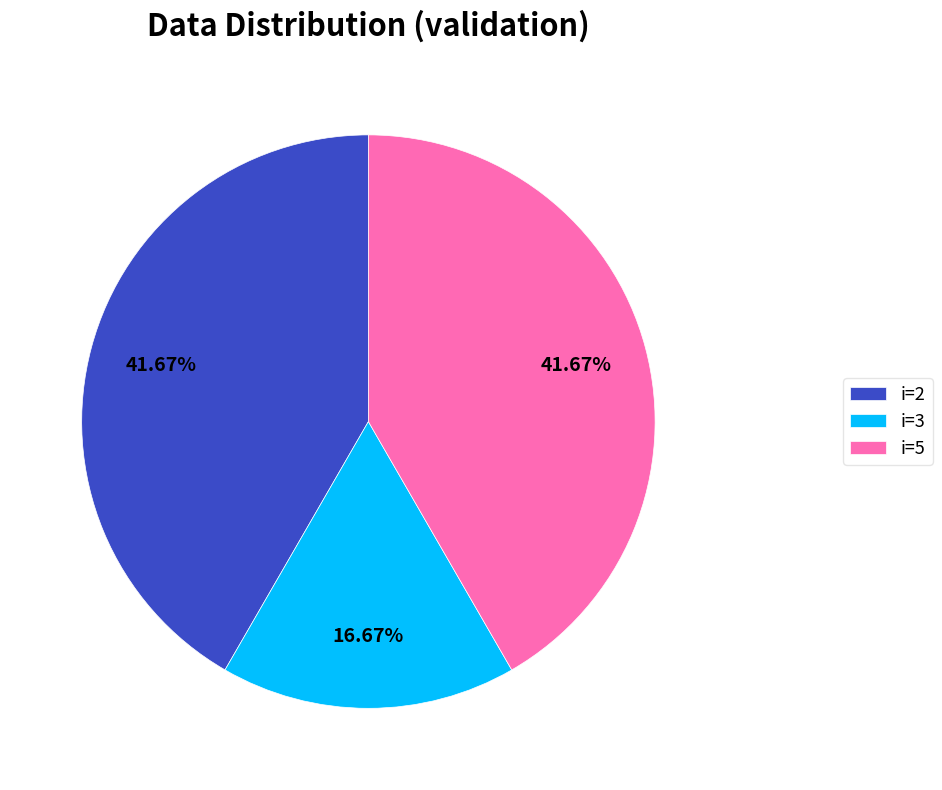

Is there any slice that represents more than half of the pie?

No